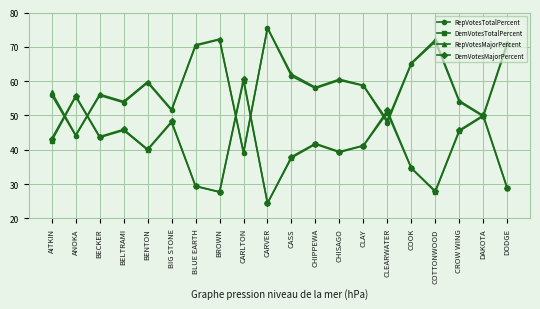

What is the difference between the maximum and second lowest values in the RepVotesTotalPercent series?

31.3